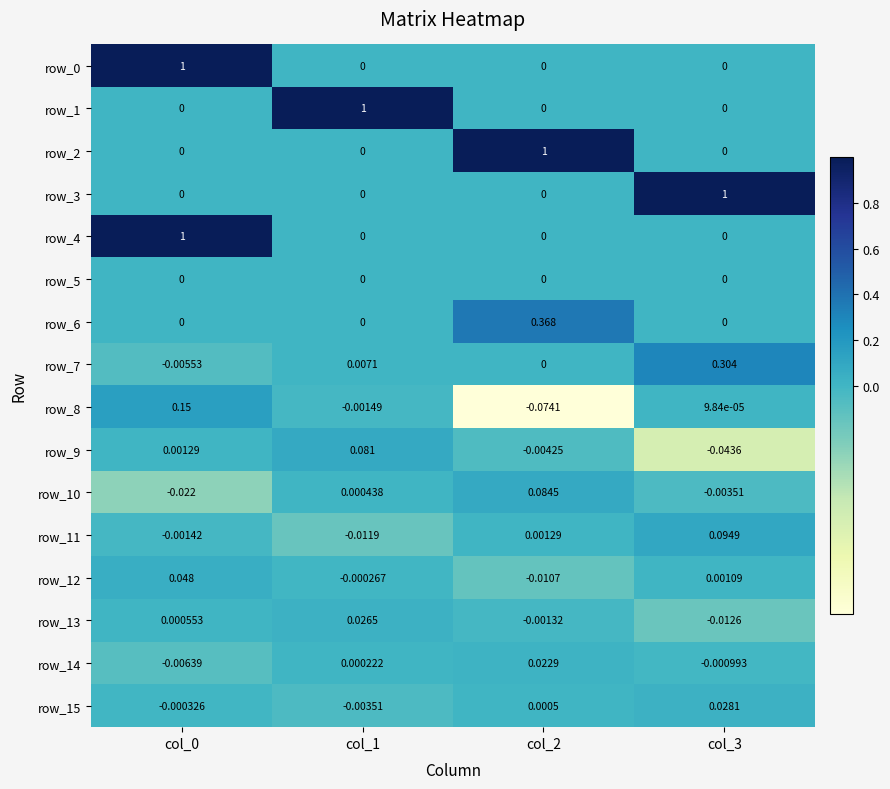

Is the value of row_11 at col_0 greater than the value of row_8 at col_0?

No